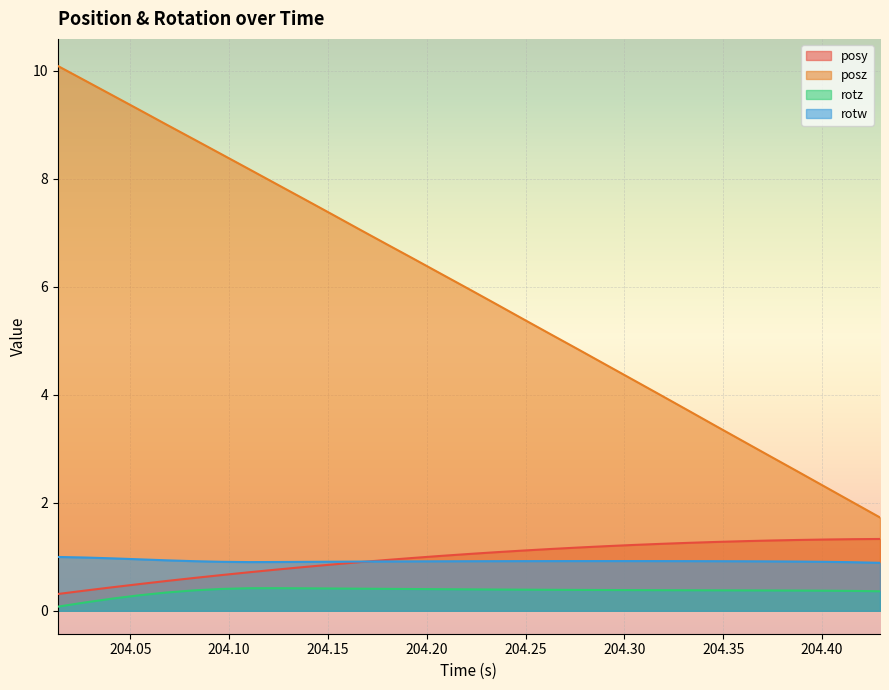

Which series has the largest total across all categories?

posz